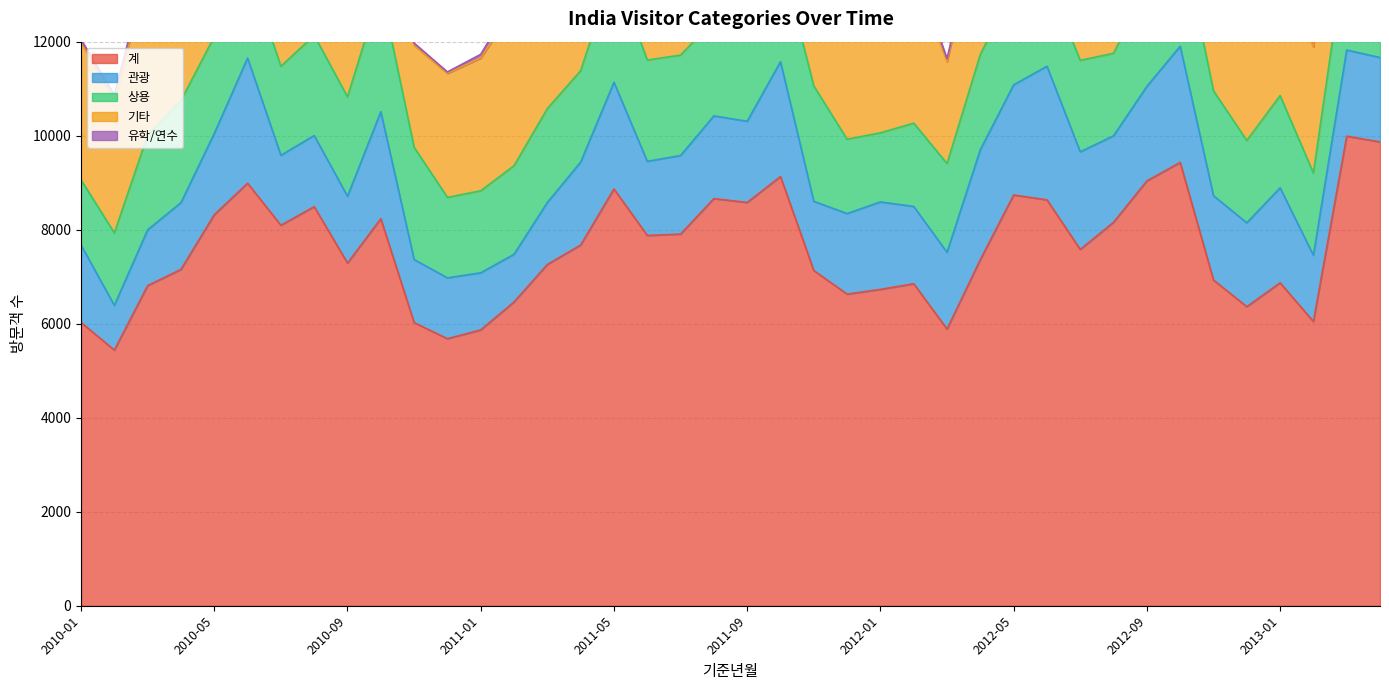

True or false: 유학/연수 and 기타 cross at least once.

False